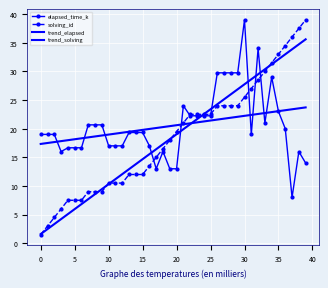

At which category does the chart reach its peak across all series?

30